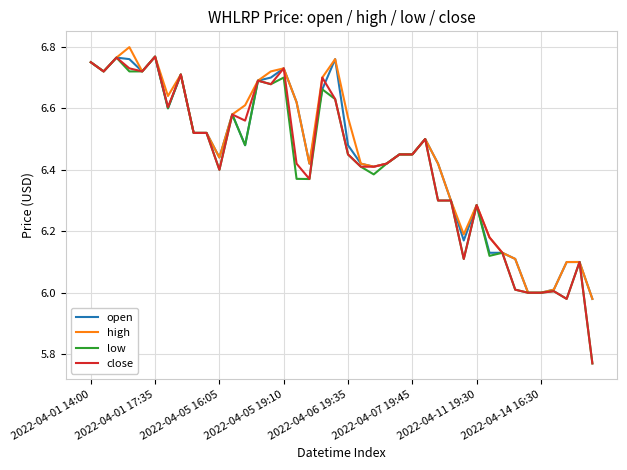

Does the chart have visible grid lines?

Yes